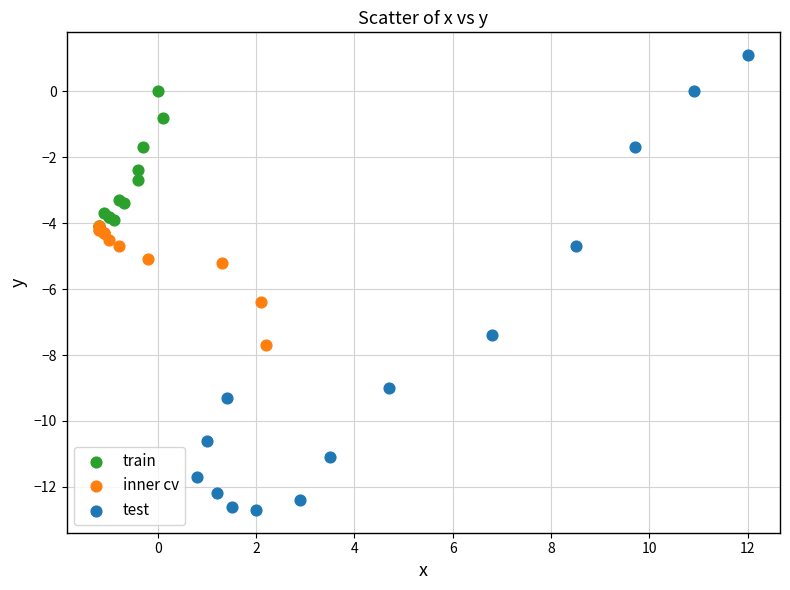

Which series has the largest Y range (max minus min)?

test